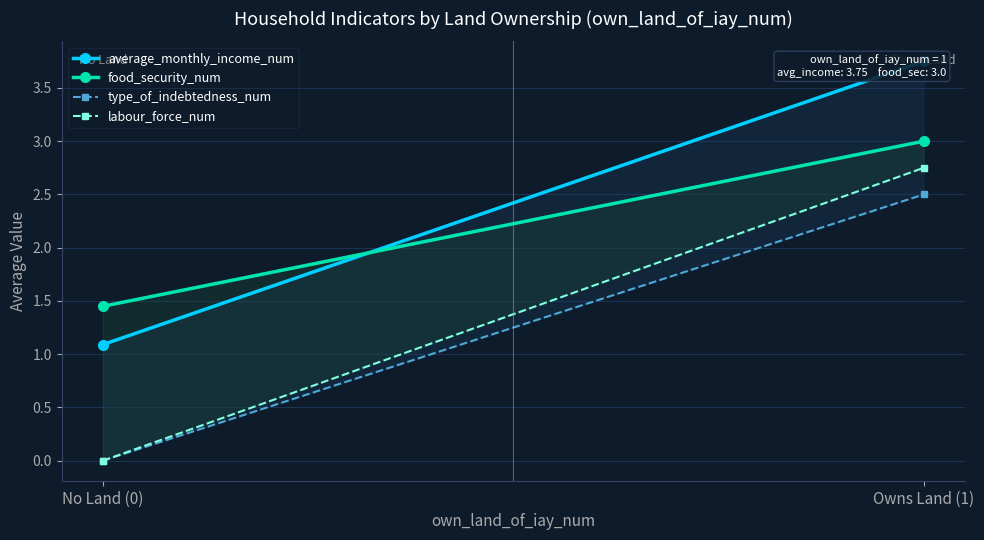

Which series has the largest range (max minus min)?

labour_force_num